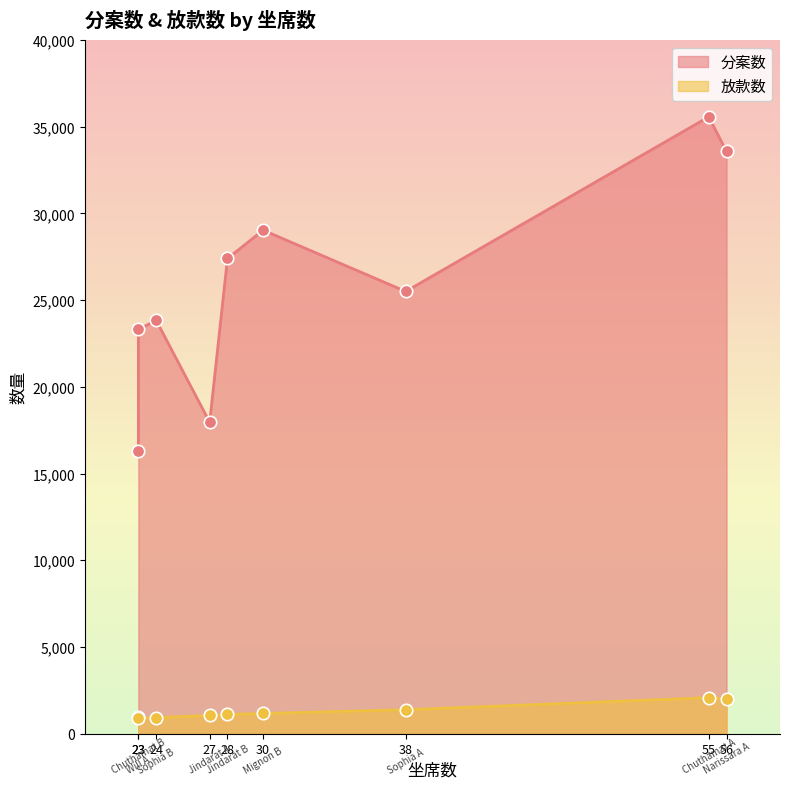

Which series reaches the minimum Y coordinate?

放款数